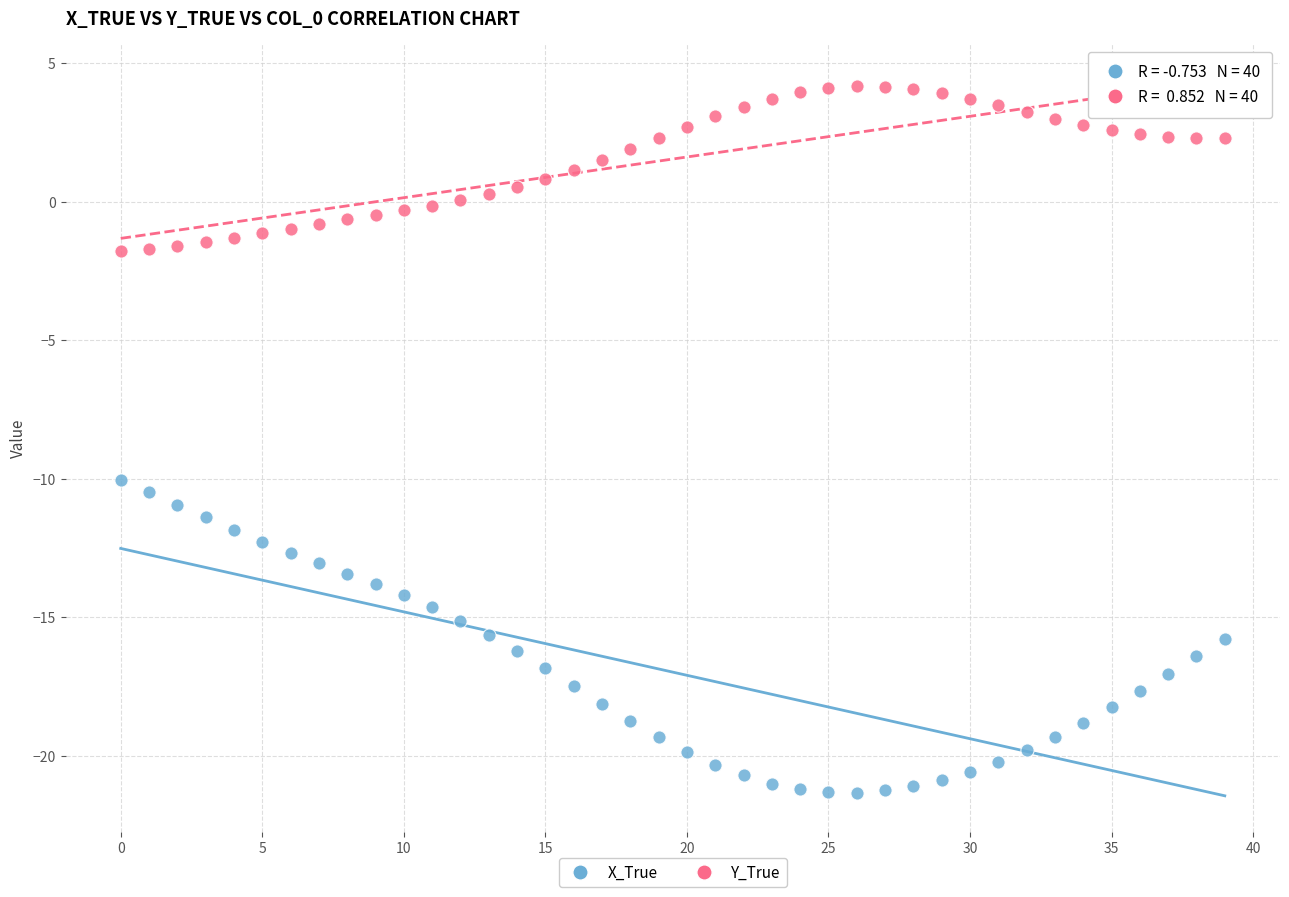

Which series reaches the minimum Y coordinate?

X_True